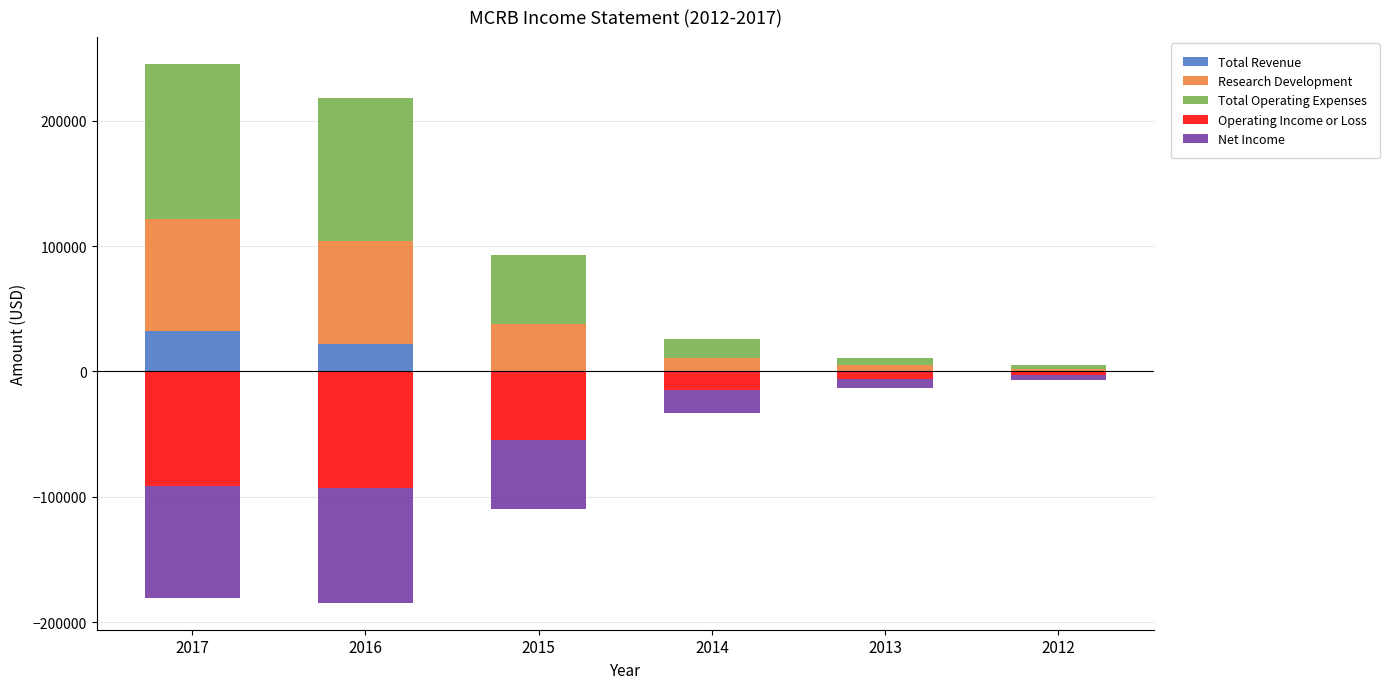

Is it true that Total Revenue equals -20039 at 2014?

False